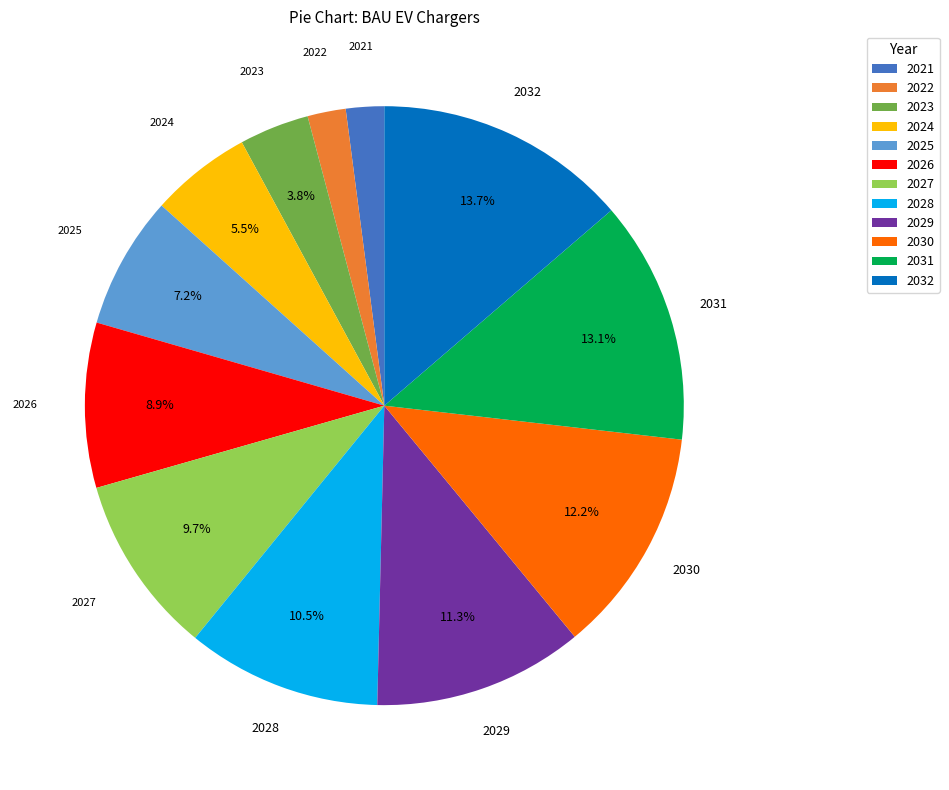

Count the number of slices in the pie.

12